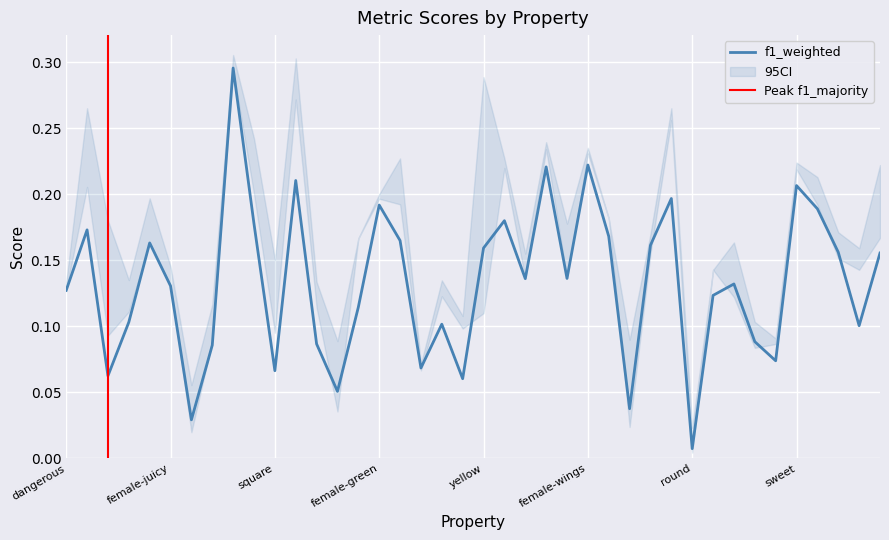

At which label does r reach its peak?

11